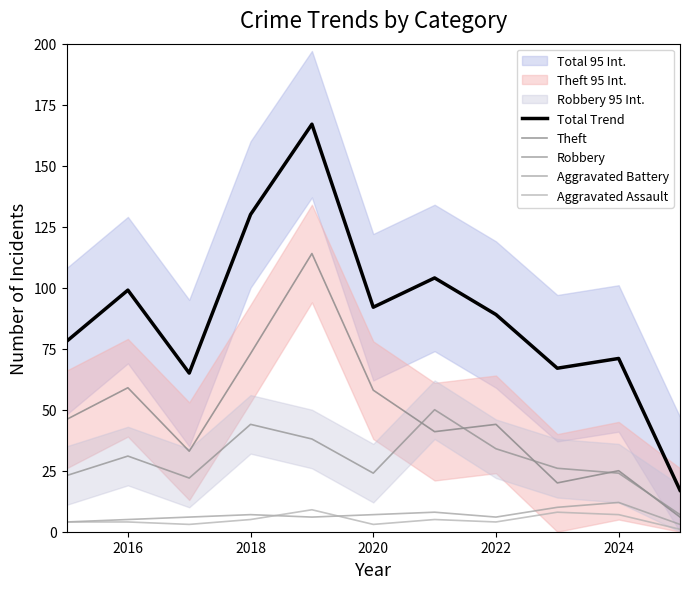

True or false: Aggravated Battery has a value of 3 at 8.

False